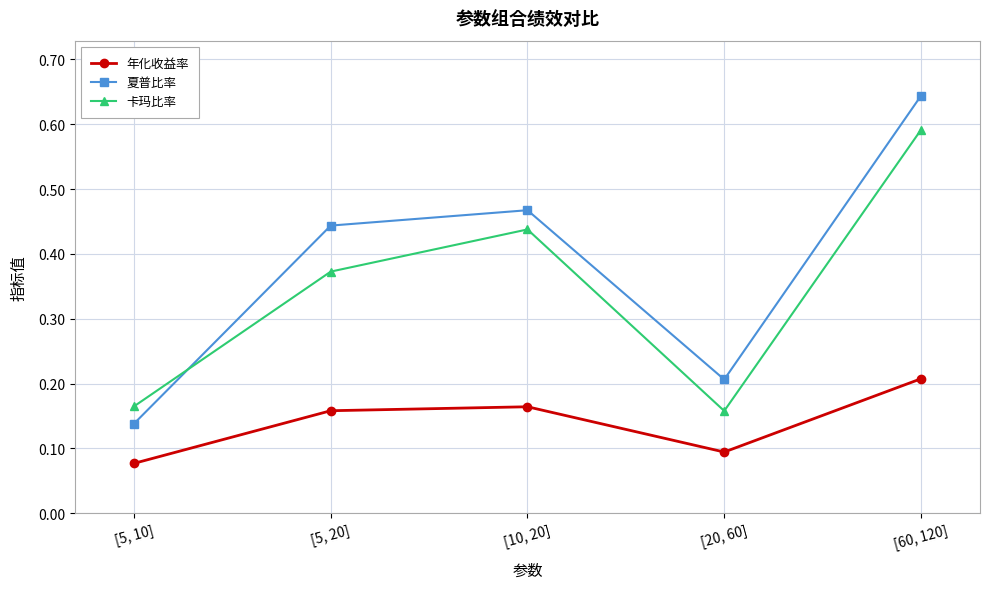

Which series has the widest spread of values?

夏普比率